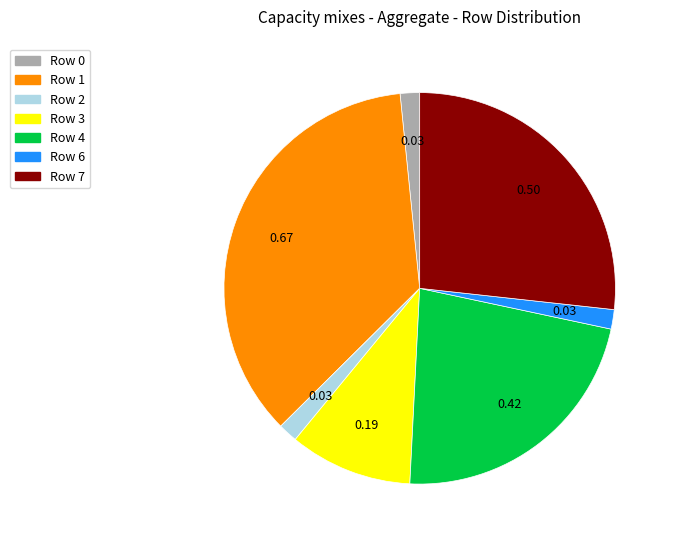

How many slices are in this pie chart?

7